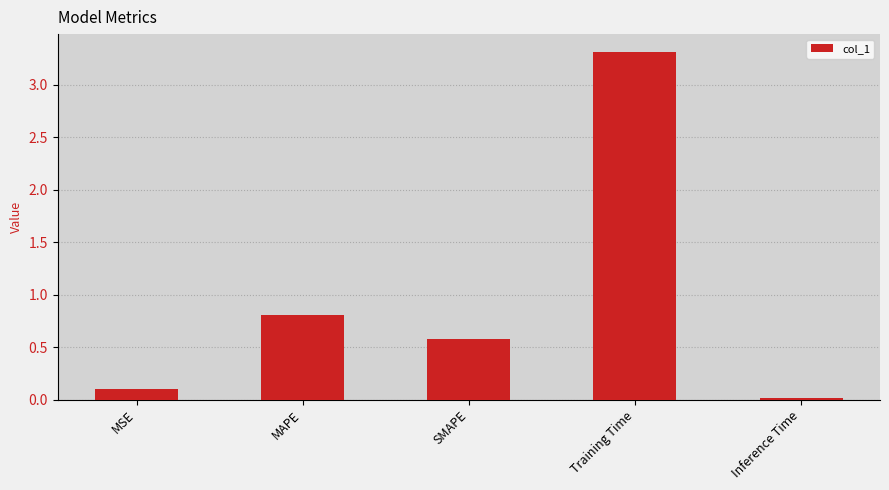

What position from the left is MAPE?

2